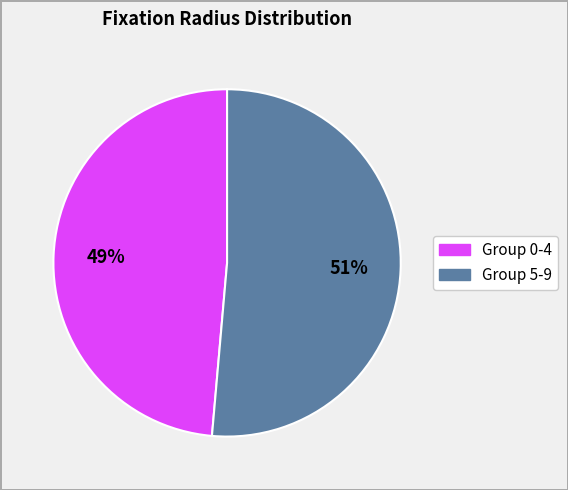

To the nearest percent, what is the average slice percentage?

50%